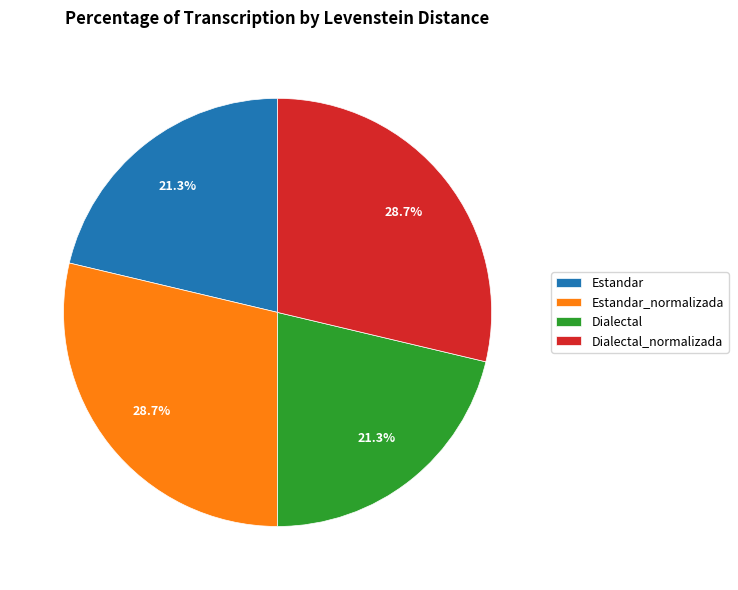

Does any single category account for the majority?

No